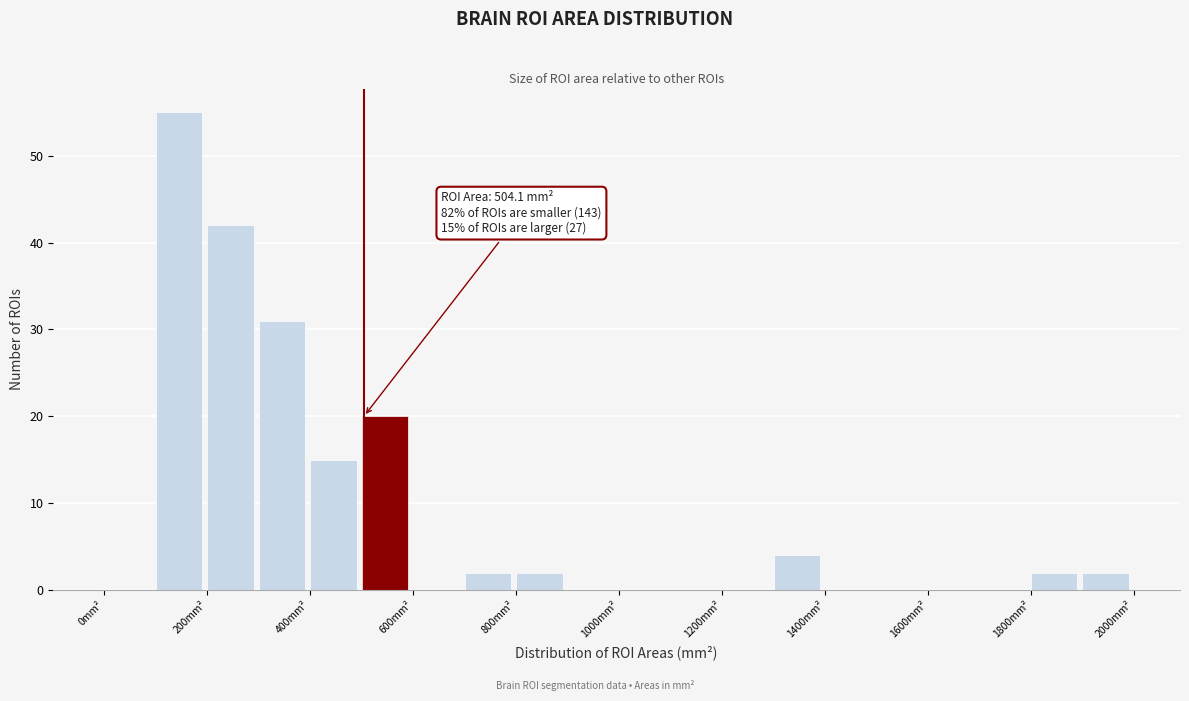

Which range on the x-axis has the tallest bar?

100 to 200